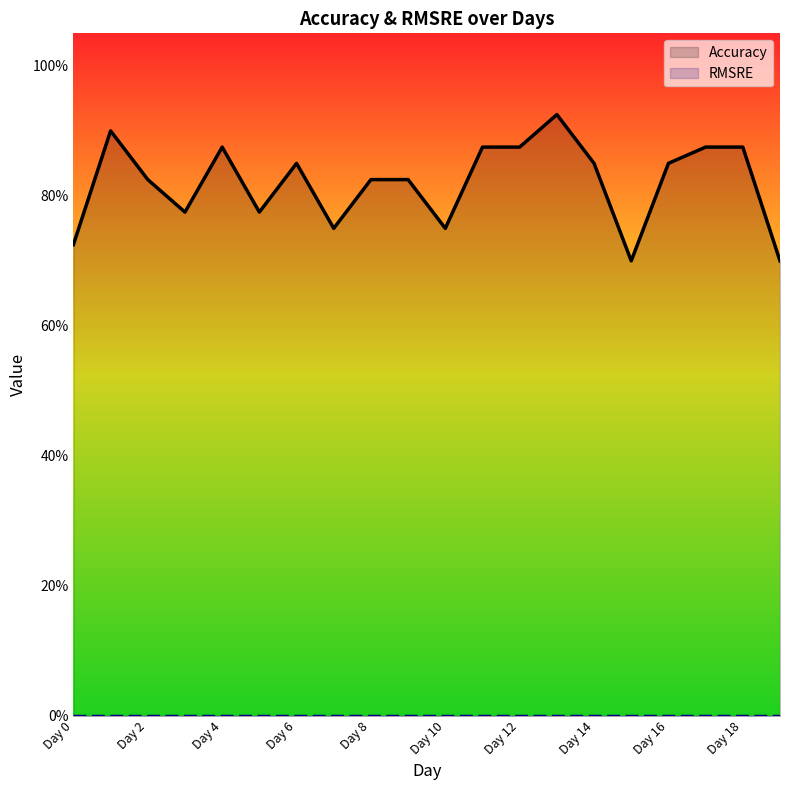

What is the label of the 12th point from the left?

11